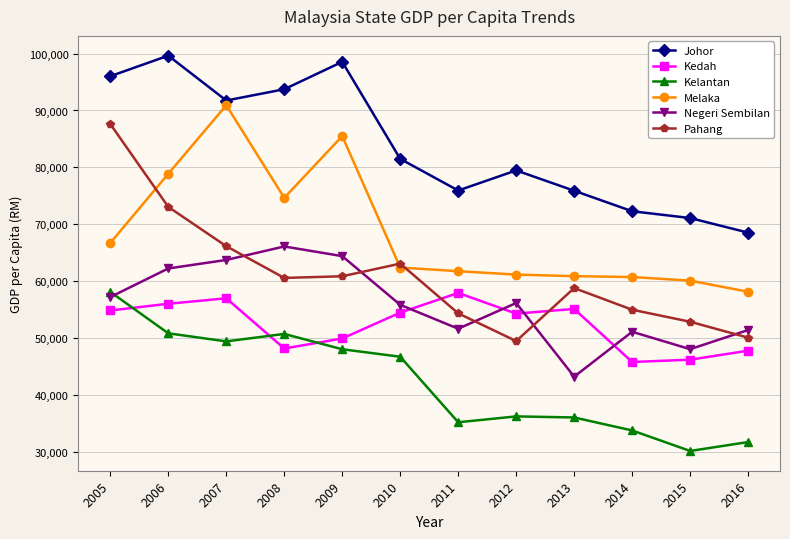

How many distinct data groups are displayed?

6